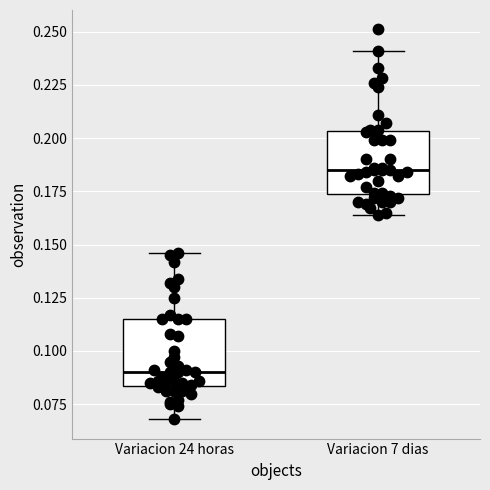

Where does the median line of the box for Variacion 24 horas sit on the y-axis? The values are not printed on the chart, so give them approximately, as read against the axis.

0.090